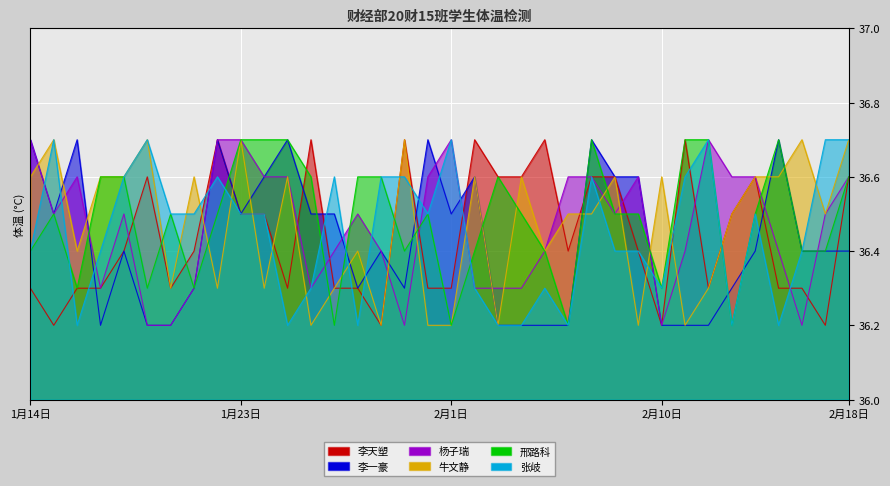

The 李一豪 series shows 23.0 at 2/13. True or false?

False